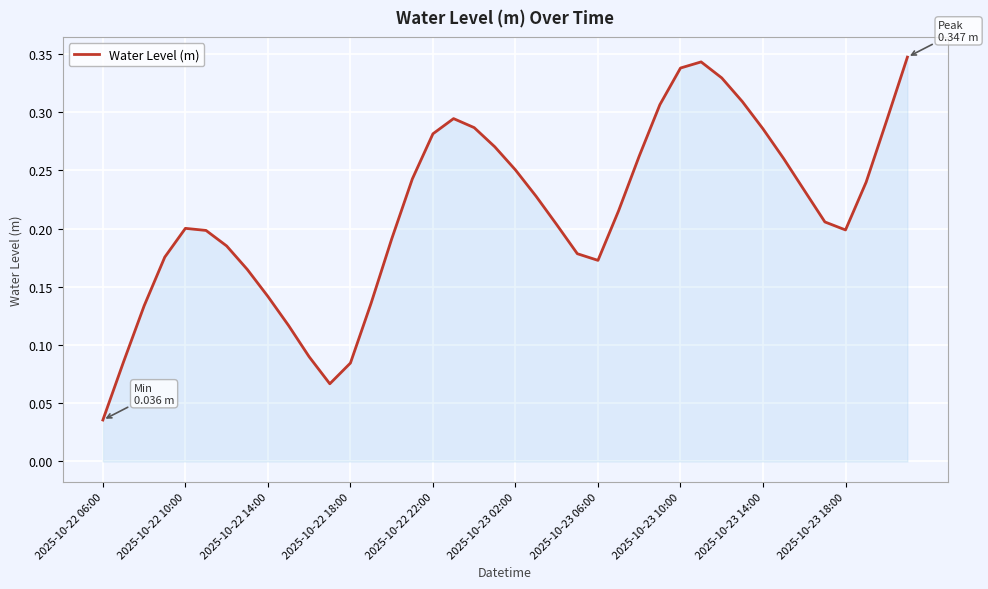

True or false: the data shows 0.4 at 2025-10-23 02:00.

False